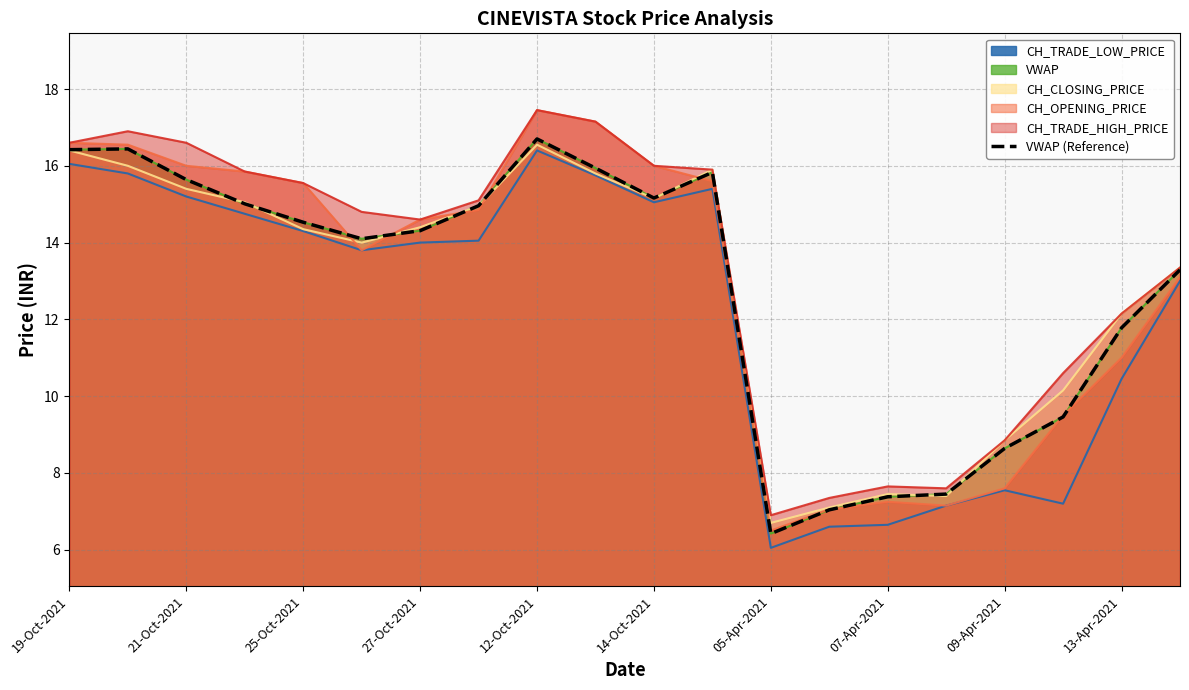

What value does the data have at 05-Apr-2021?

6.4